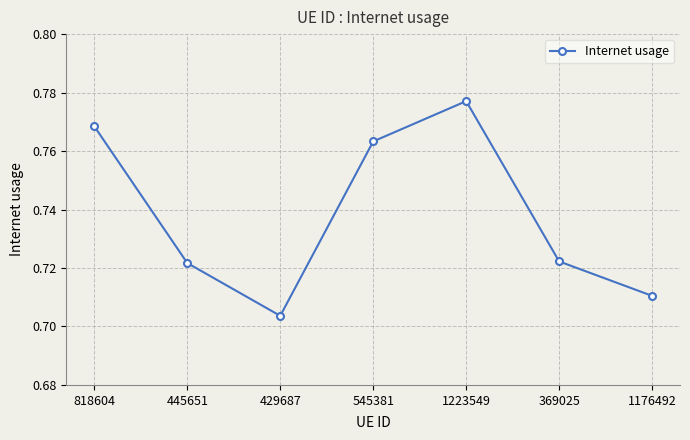

At which category does the chart reach its peak across all series?

1223549